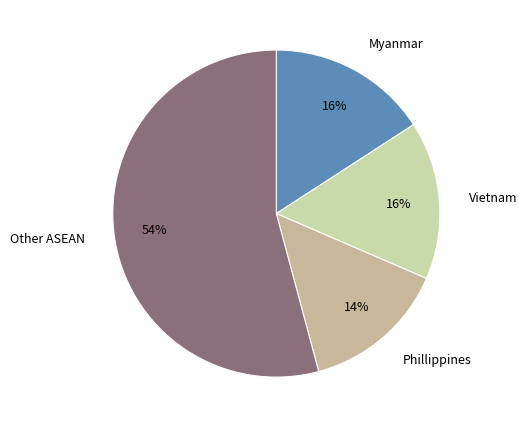

Approximately how many times larger is the value at Phillippines compared to Other ASEAN?

0.3